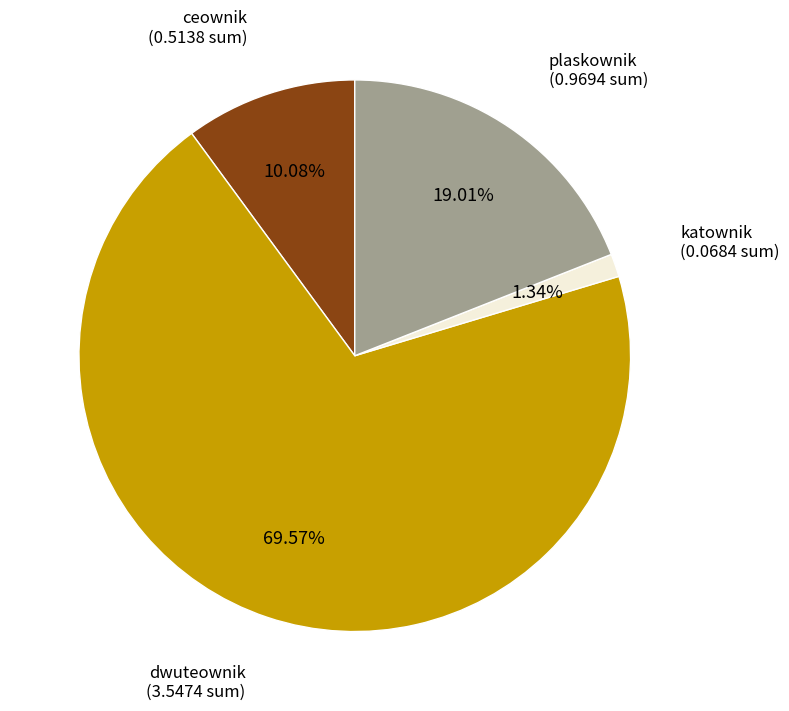

Is there a majority slice in this chart?

Yes